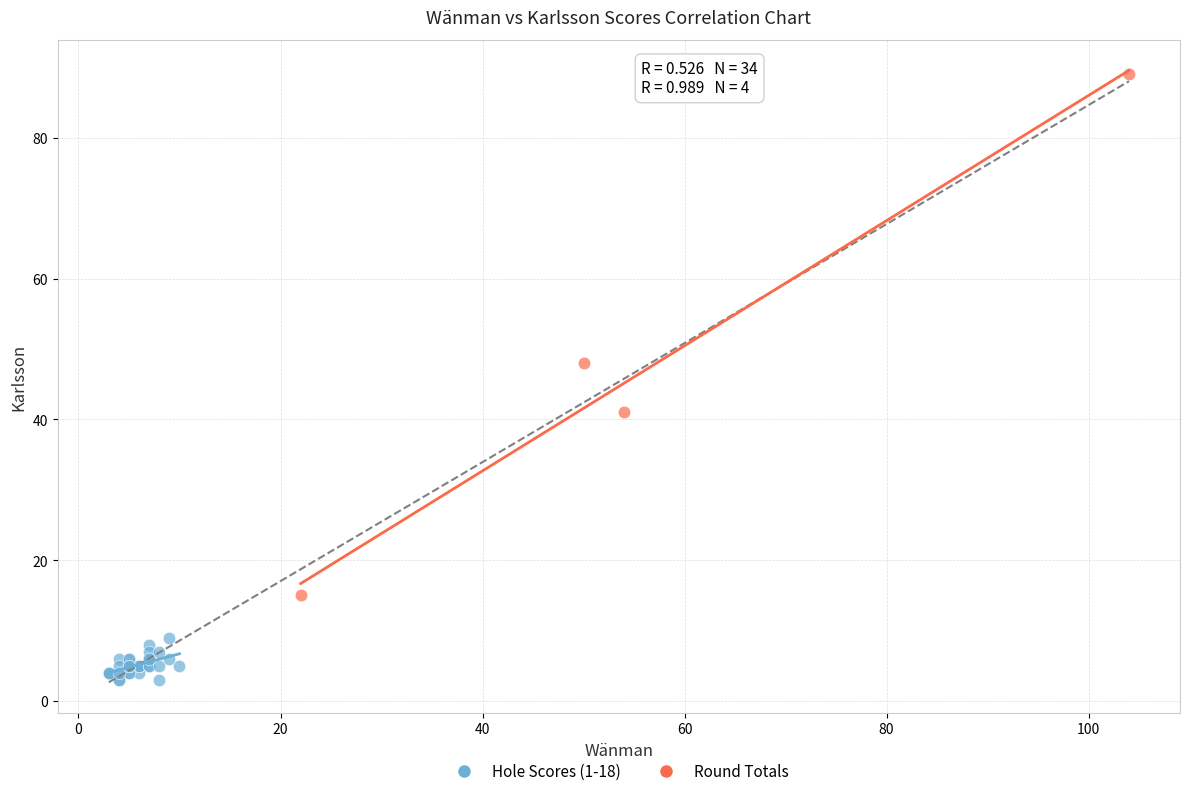

Which series has the widest spread of Y values?

Round Totals